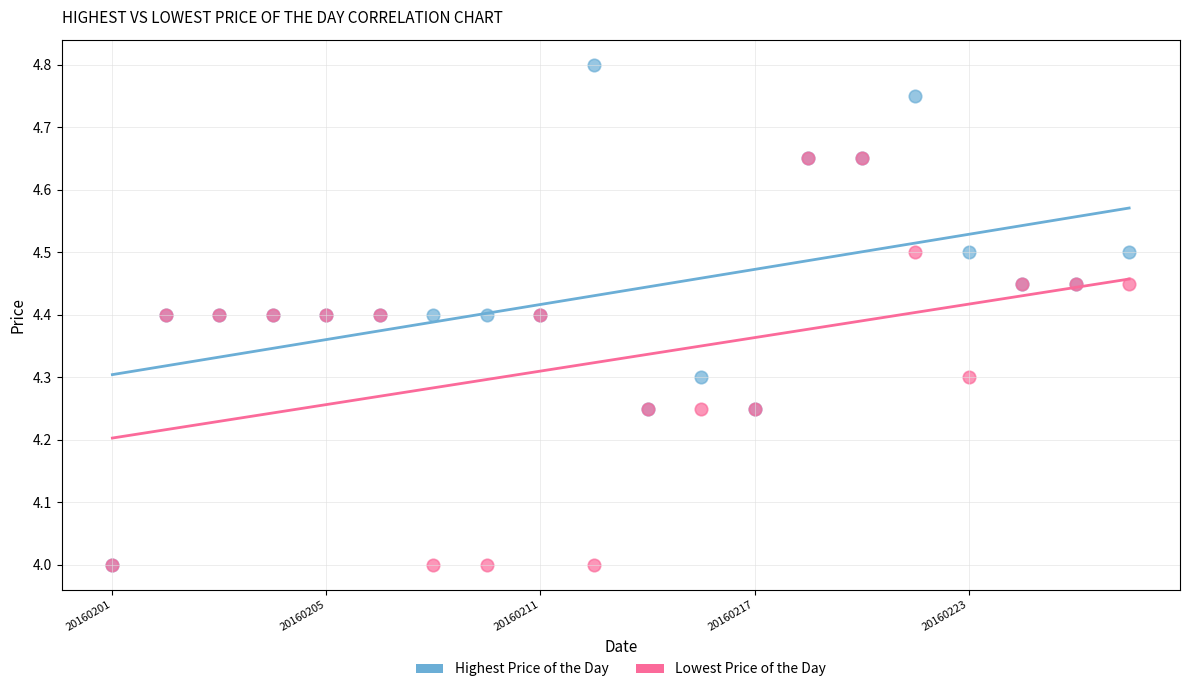

Which series contains the highest Y value?

Highest Price of the Day